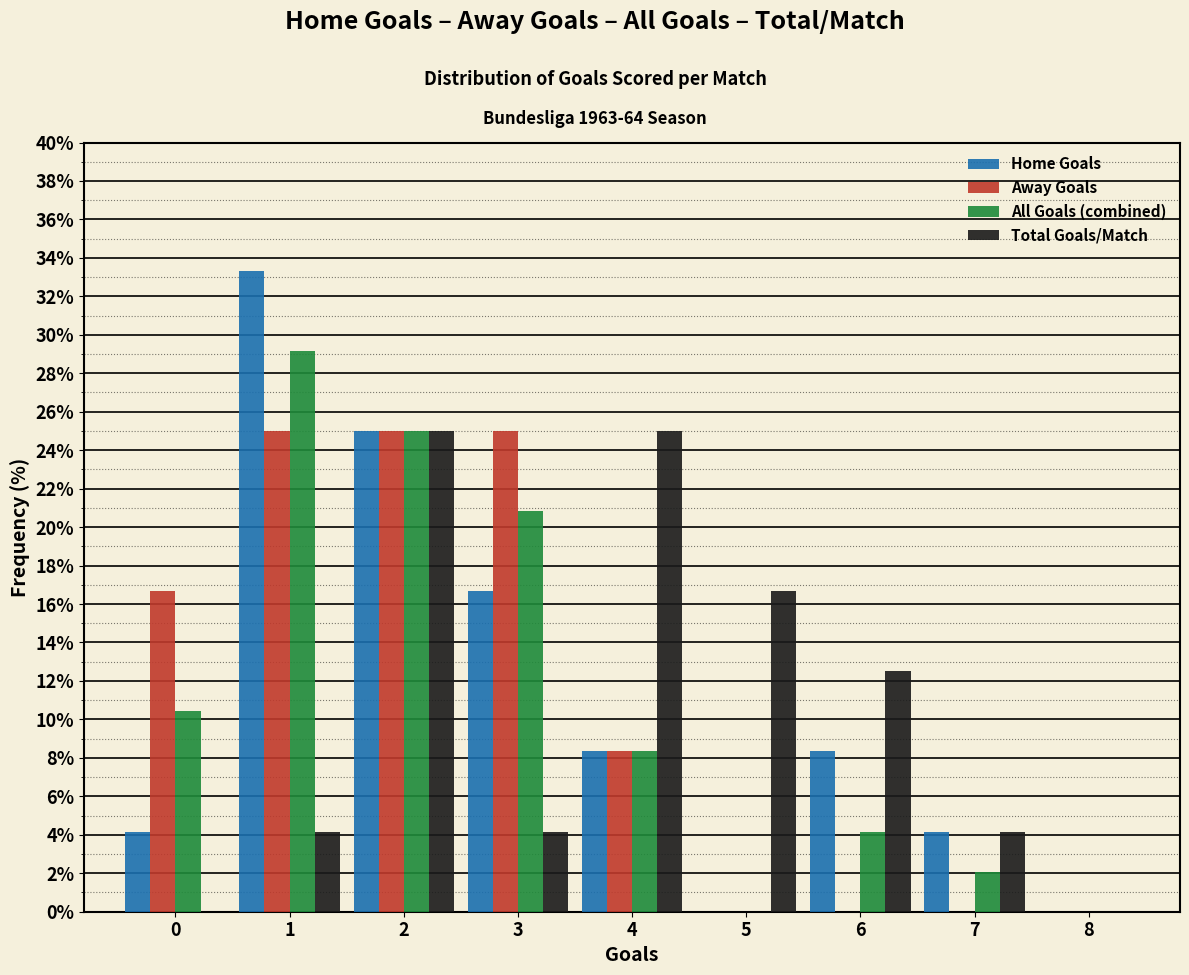

Reading left to right, list every range on the x-axis with the height of the bar of each series over it. The values are not printed on the chart, so give them approximately, as read against the axis.

-0.5 to 0.5: Home Goals=4.2	Away Goals=16.6	All Goals (combined)=10.4	Total Goals/Match=0
0.5 to 1.5: Home Goals=33.4	Away Goals=25.0	All Goals (combined)=29.2	Total Goals/Match=4.2
1.5 to 2.5: Home Goals=25.0	Away Goals=25.0	All Goals (combined)=25.0	Total Goals/Match=25.0
2.5 to 3.5: Home Goals=16.6	Away Goals=25.0	All Goals (combined)=20.8	Total Goals/Match=4.2
3.5 to 4.5: Home Goals=8.4	Away Goals=8.4	All Goals (combined)=8.4	Total Goals/Match=25.0
4.5 to 5.5: Home Goals=0	Away Goals=0	All Goals (combined)=0	Total Goals/Match=16.6
5.5 to 6.5: Home Goals=8.4	Away Goals=0	All Goals (combined)=4.2	Total Goals/Match=12.6
6.5 to 7.5: Home Goals=4.2	Away Goals=0	All Goals (combined)=2.0	Total Goals/Match=4.2
7.5 to 8.5: Home Goals=0	Away Goals=0	All Goals (combined)=0	Total Goals/Match=0